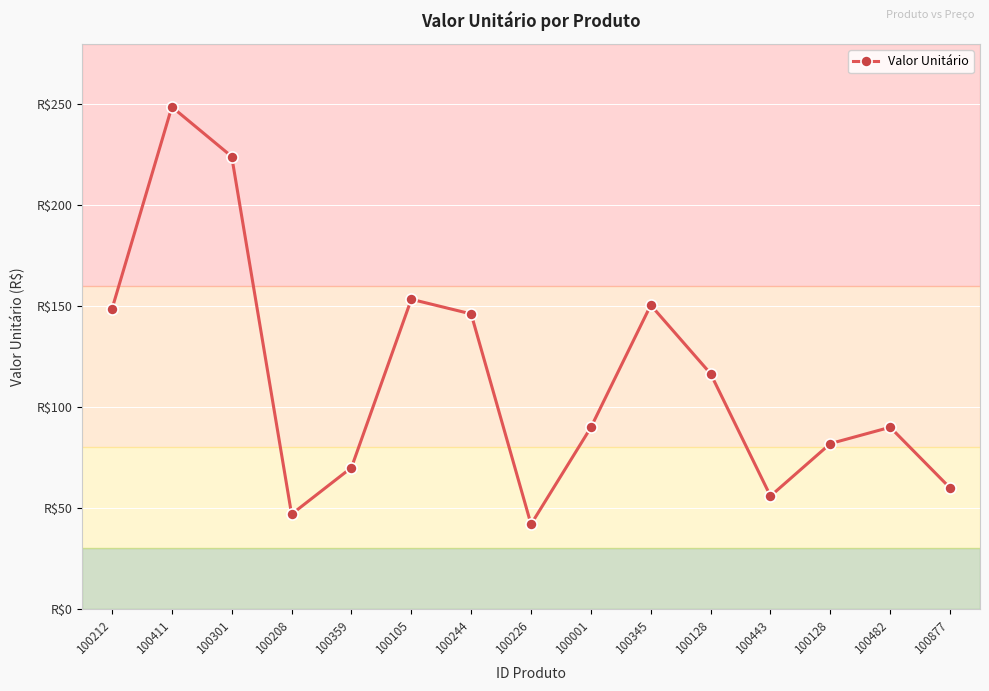

Which label corresponds to the smallest value in the chart?

100226